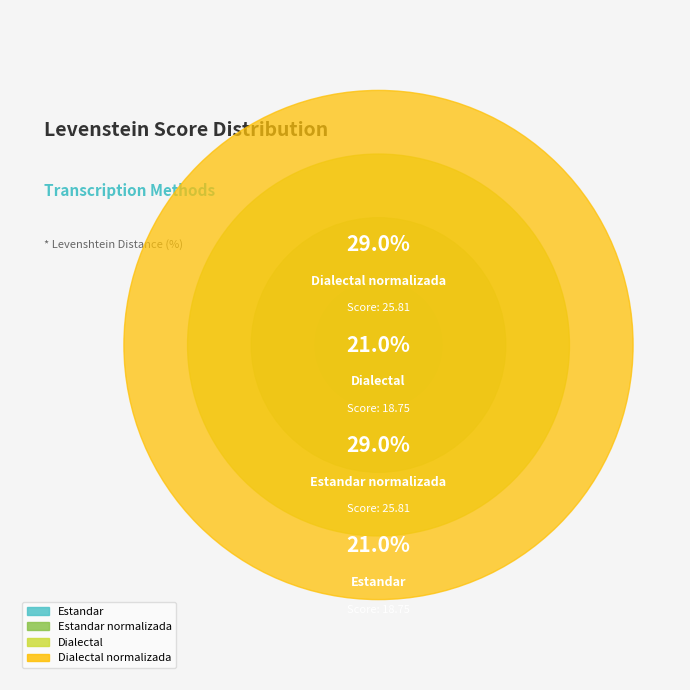

To the nearest percent, what is the difference between the largest and smallest slice percentages?

8%